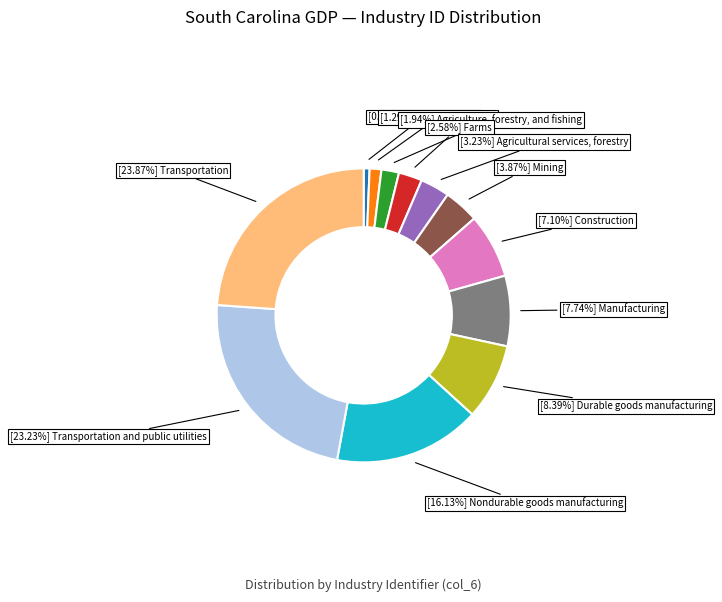

Is there a majority slice in this chart?

No